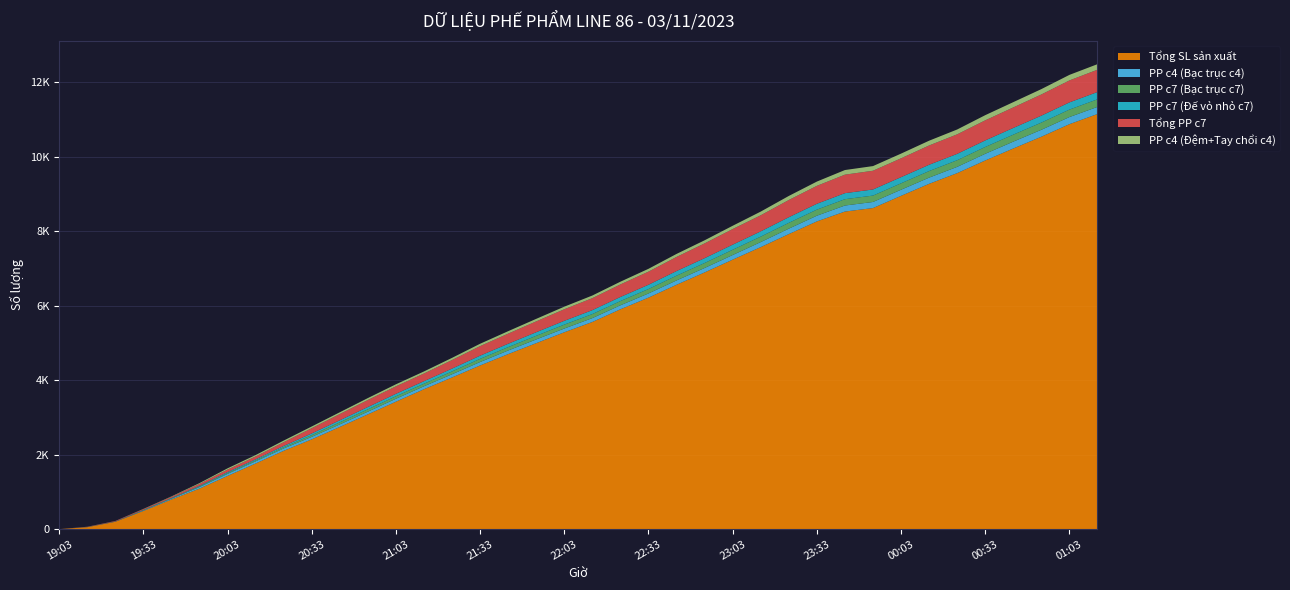

Reading right to left, transcribe all the data shown in this chart.

Tổng SL sản xuất: 01:13=11150	01:03=10877	00:53=10540	00:43=10224	00:33=9902	00:23=9562	00:13=9275	00:03=8952	23:53=8624	23:43=8530	23:33=8265	23:23=7925	23:13=7575	23:03=7238	22:53=6895	22:43=6563	22:33=6218	22:23=5905	22:13=5564	22:03=5287	21:53=4995	21:43=4701	21:33=4396	21:23=4074	21:13=3758	21:03=3423	20:53=3082	20:43=2744	20:33=2411	20:23=2103	20:13=1762	20:03=1429	19:53=1089	19:43=795	19:33=488	19:23=197	19:13=52	19:03=0
PP c4 (Bạc trục c4): 01:13=191	01:03=191	00:53=186	00:43=184	00:33=179	00:23=168	00:13=166	00:03=164	23:53=163	23:43=162	23:33=153	23:23=145	23:13=135	23:03=124	22:53=119	22:43=117	22:33=112	22:23=107	22:13=104	22:03=101	21:53=100	21:43=97	21:33=92	21:23=85	21:13=79	21:03=79	20:53=73	20:43=69	20:33=67	20:23=64	20:13=59	20:03=55	19:53=41	19:43=22	19:33=14	19:23=1	19:13=1	19:03=0
PP c7 (Bạc trục c7): 01:13=204	01:03=201	00:53=194	00:43=188	00:33=184	00:23=179	00:13=177	00:03=173	23:53=172	23:43=170	23:33=164	23:23=157	23:13=147	23:03=142	22:53=134	22:43=128	22:33=119	22:23=114	22:13=109	22:03=105	21:53=98	21:43=91	21:33=86	21:23=77	21:13=69	21:03=67	20:53=63	20:43=56	20:33=47	20:23=34	20:13=26	20:03=23	19:53=17	19:43=10	19:33=7	19:23=4	19:13=2	19:03=0
PP c7 (Đế vỏ nhỏ c7): 01:13=196	01:03=193	00:53=186	00:43=180	00:33=176	00:23=171	00:13=169	00:03=165	23:53=164	23:43=162	23:33=157	23:23=151	23:13=141	23:03=137	22:53=130	22:43=124	22:33=115	22:23=110	22:13=105	22:03=102	21:53=96	21:43=90	21:33=85	21:23=76	21:13=68	21:03=66	20:53=62	20:43=55	20:33=46	20:23=33	20:13=26	20:03=23	19:53=17	19:43=10	19:33=7	19:23=4	19:13=2	19:03=0
Tổng PP c7: 01:13=599	01:03=590	00:53=569	00:43=551	00:33=539	00:23=524	00:13=518	00:03=506	23:53=503	23:43=497	23:33=481	23:23=462	23:13=432	23:03=419	22:53=397	22:43=379	22:33=352	22:23=337	22:13=322	22:03=311	21:53=291	21:43=272	21:33=257	21:23=230	21:13=206	21:03=200	20:53=188	20:43=167	20:33=140	20:23=101	20:13=78	20:03=69	19:53=51	19:43=30	19:33=21	19:23=12	19:13=6	19:03=0
PP c4 (Đệm+Tay chổi c4): 01:13=149	01:03=149	00:53=144	00:43=142	00:33=139	00:23=130	00:13=128	00:03=126	23:53=125	23:43=124	23:33=115	23:23=109	23:13=99	23:03=88	22:53=83	22:43=81	22:33=76	22:23=73	22:13=71	22:03=69	21:53=68	21:43=66	21:33=63	21:23=58	21:13=55	21:03=55	20:53=52	20:43=48	20:33=46	20:23=43	20:13=38	20:03=34	19:53=21	19:43=11	19:33=6	19:23=1	19:13=1	19:03=0